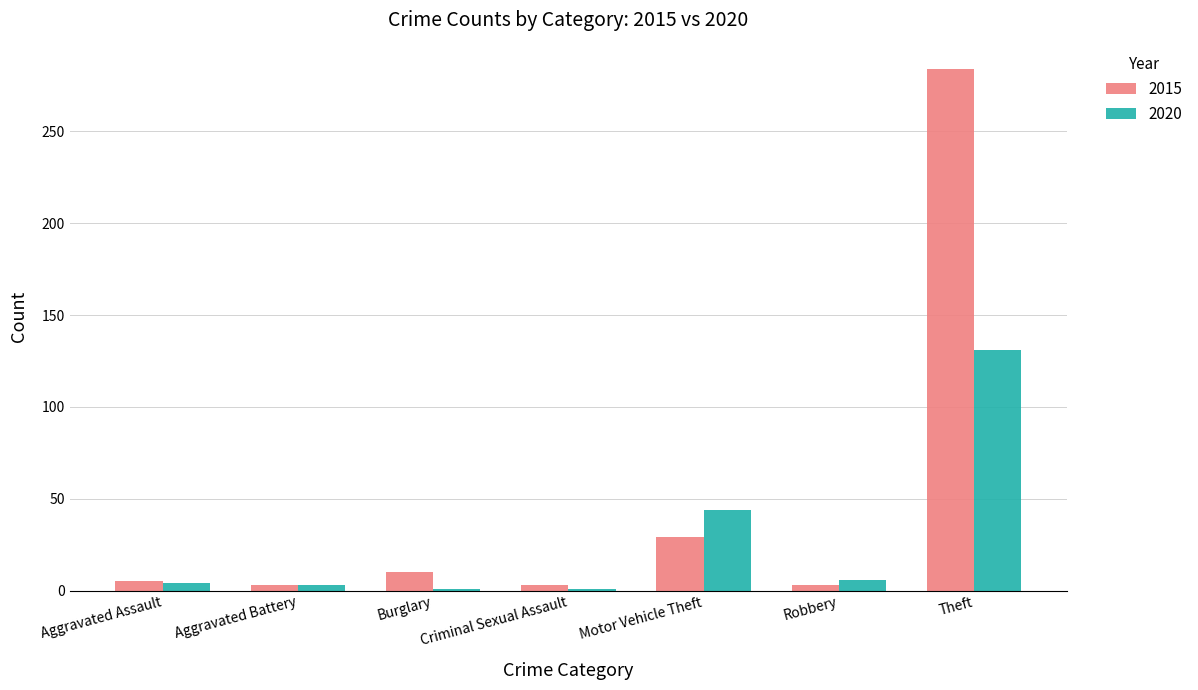

Rank the series by their average value, from lowest to highest.

2020, 2015